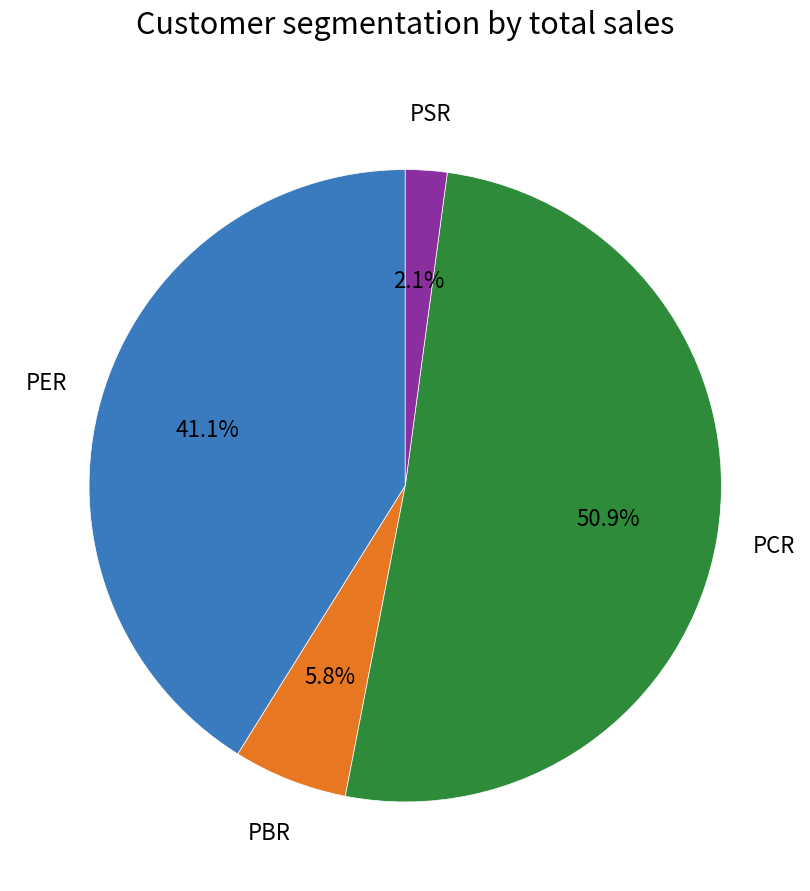

Is it true that PCR is 51% of the pie?

True